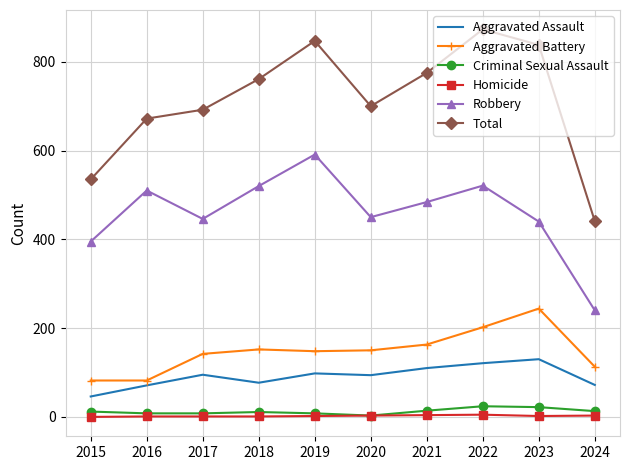

Which series has the largest total across all categories?

Total